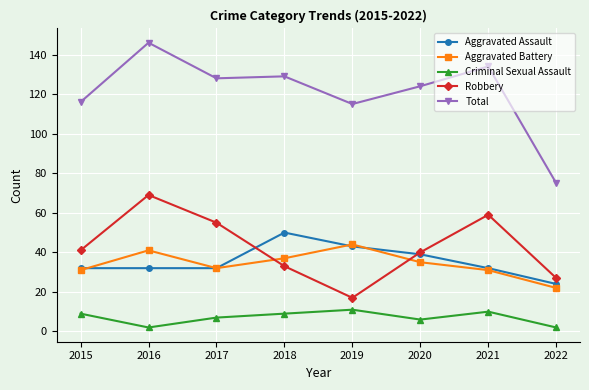

At which category does Robbery reach its first local valley?

2019